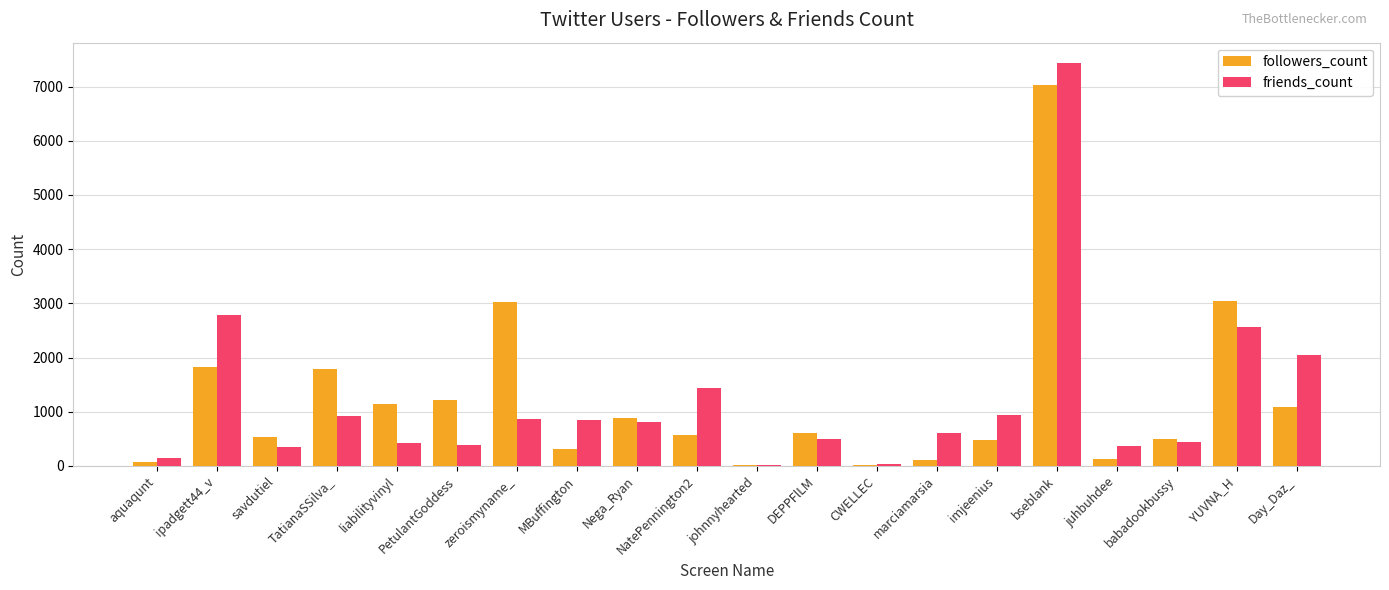

At which category is the sum across all series the highest?

bseblank